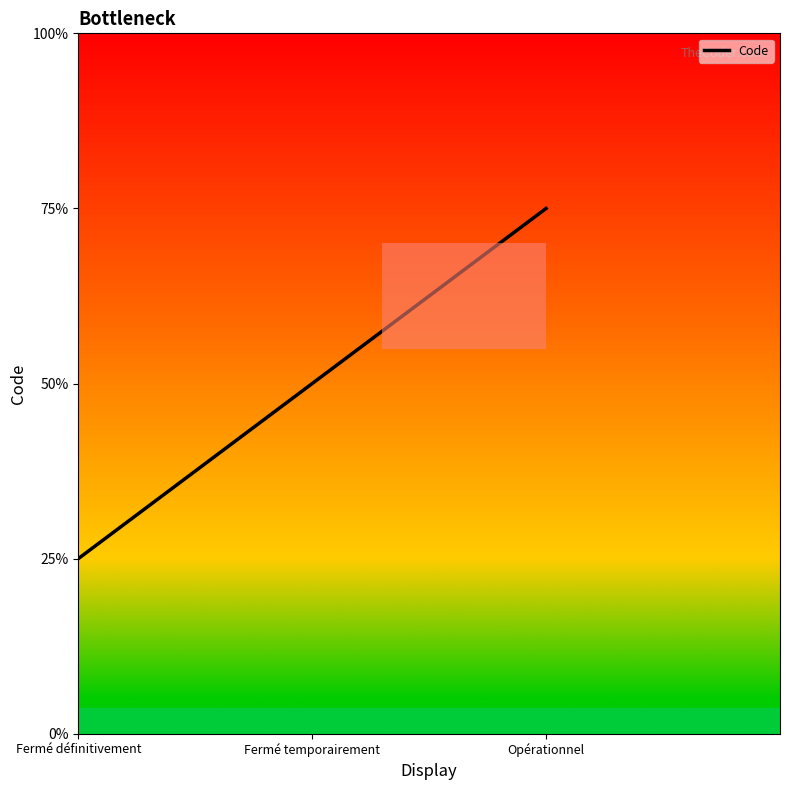

The chart shows a value of 3 at Opérationnel. True or false?

True